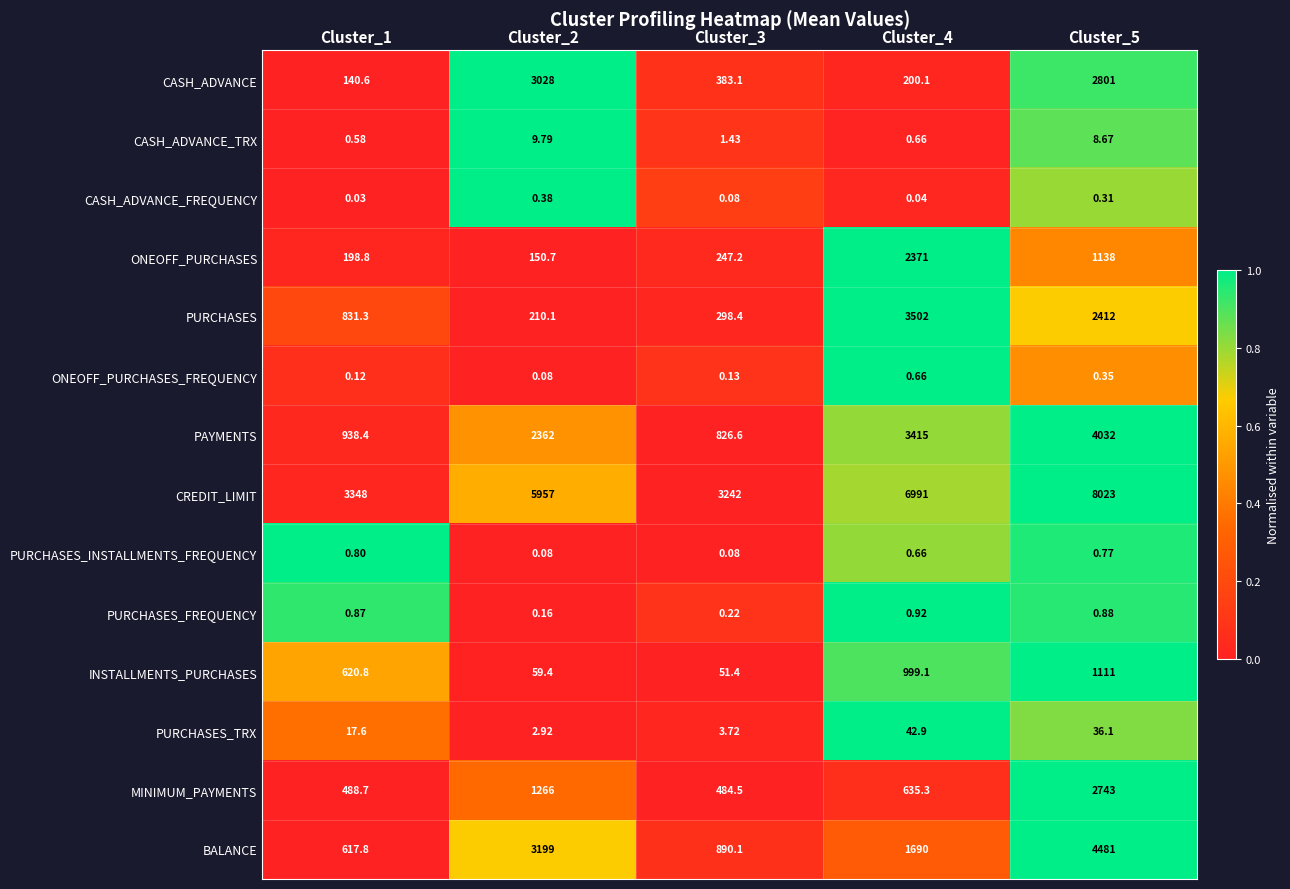

Which series has the largest range (max minus min)?

CREDIT_LIMIT